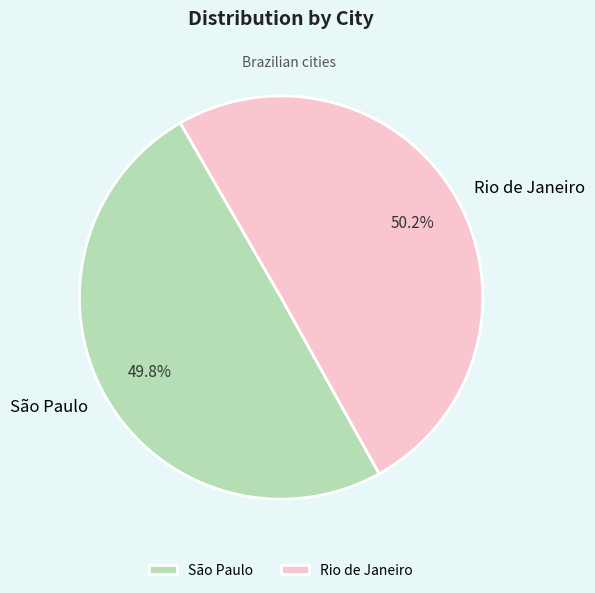

Approximately how many times larger is the value at São Paulo compared to Rio de Janeiro?

1.0